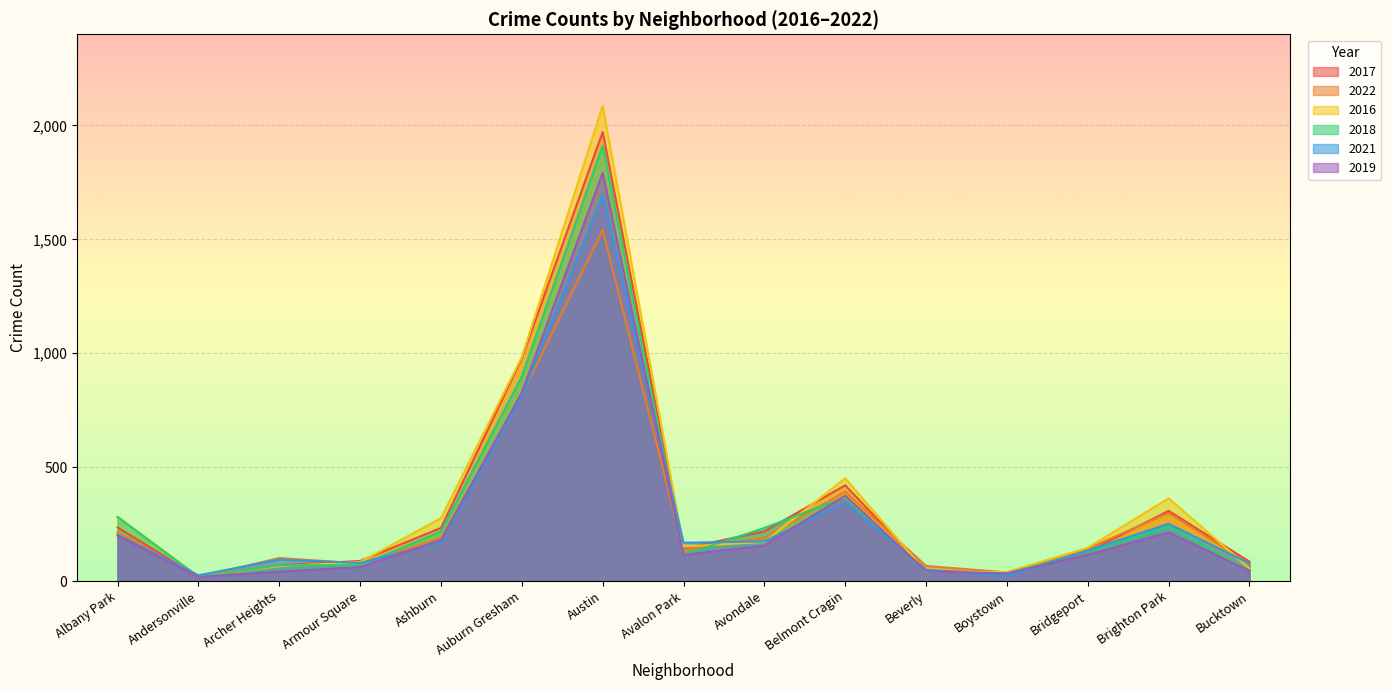

Reading left to right, list all the values displayed in this chart.

2017: 235	17	69	88	233	978	1971	143	218	420	47	33	128	308	85
2022: 215	17	101	77	188	818	1541	135	189	392	66	38	142	299	75
2016: 282	20	65	83	276	983	2086	151	172	451	40	39	146	363	55
2018: 281	18	69	69	218	898	1911	115	233	368	41	34	129	239	47
2021: 203	25	94	79	170	811	1695	168	174	345	49	21	134	251	77
2019: 199	18	41	61	180	827	1792	114	156	375	42	33	115	213	45